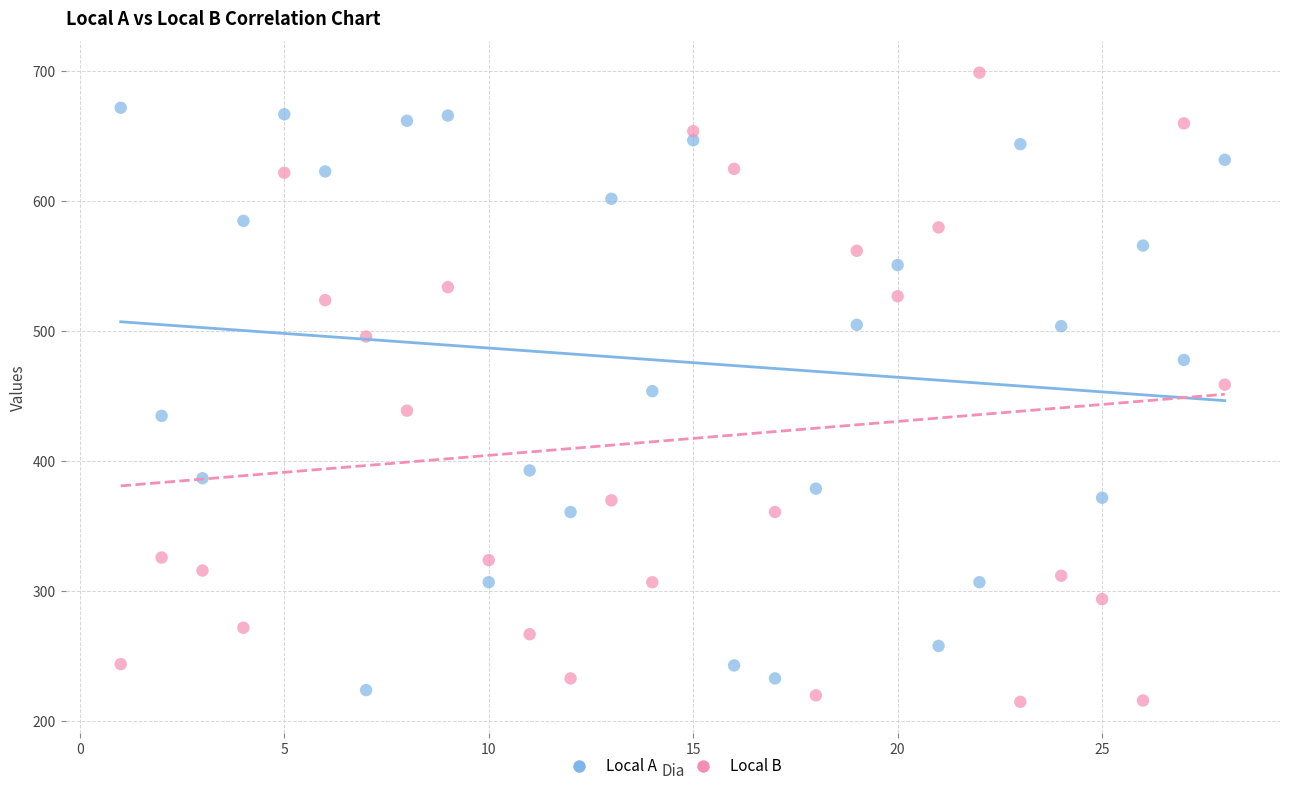

Which series reaches the maximum Y coordinate?

Local B